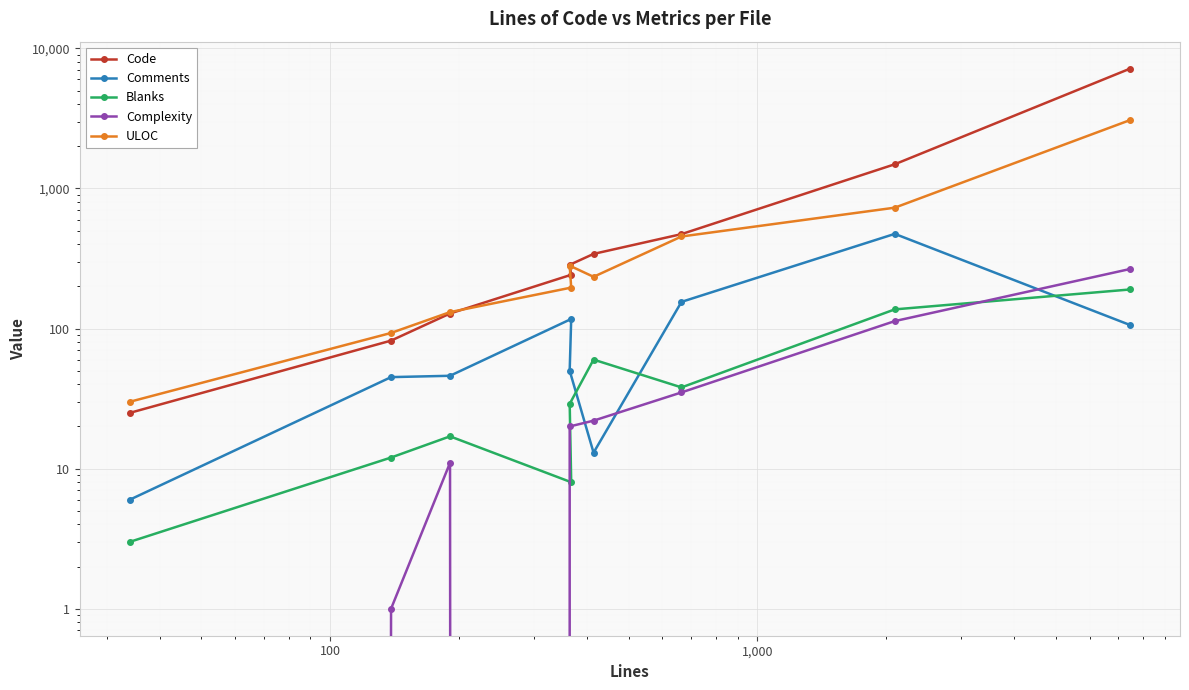

How many data points in Blanks are above 29?

4